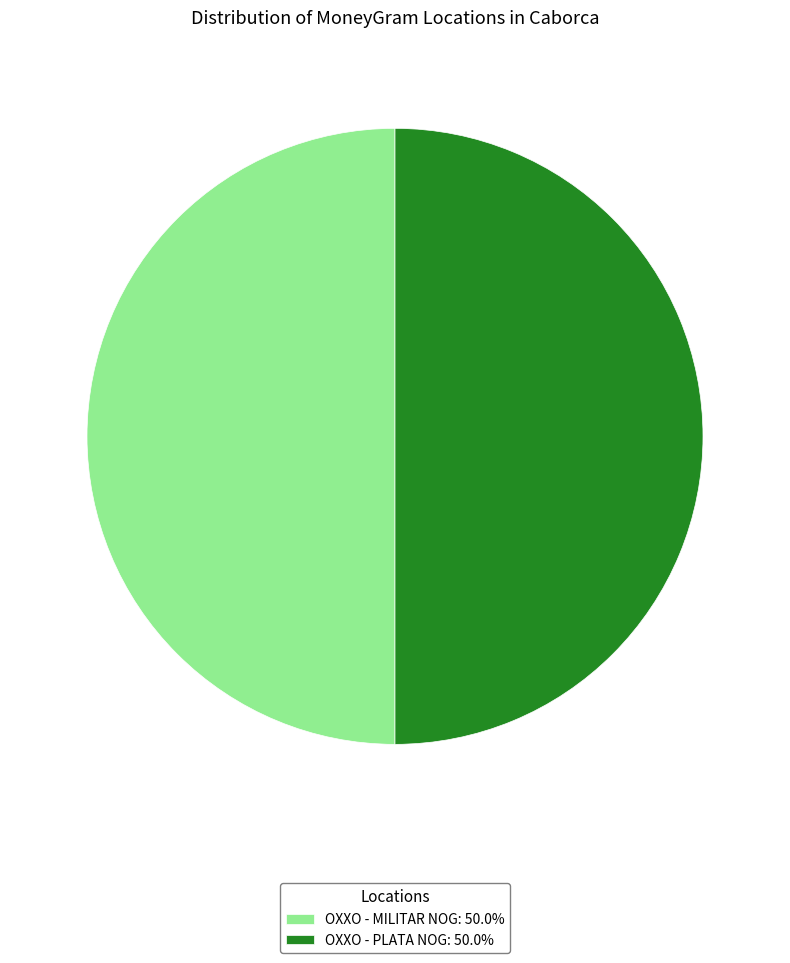

Do OXXO - PLATA NOG: 50.0% and OXXO - MILITAR NOG: 50.0% together represent more than half of the pie?

Yes